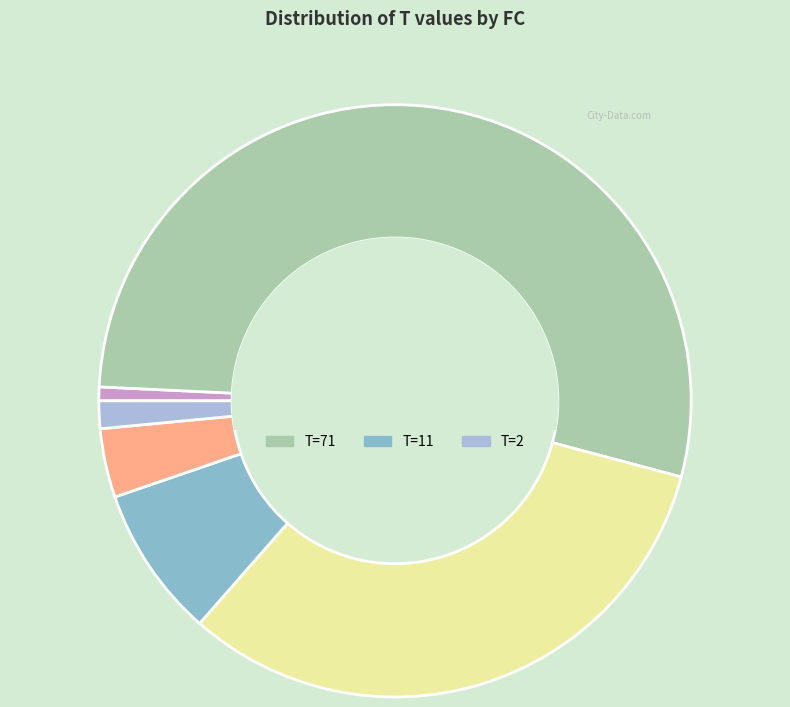

How many slices are in this pie chart?

6